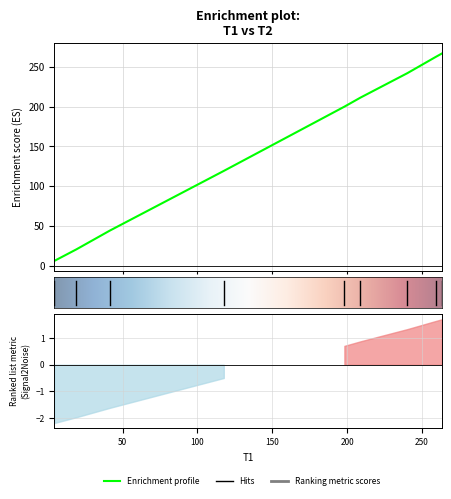

Approximately how many times larger is the value at 198.2 compared to 19.15?

9.6